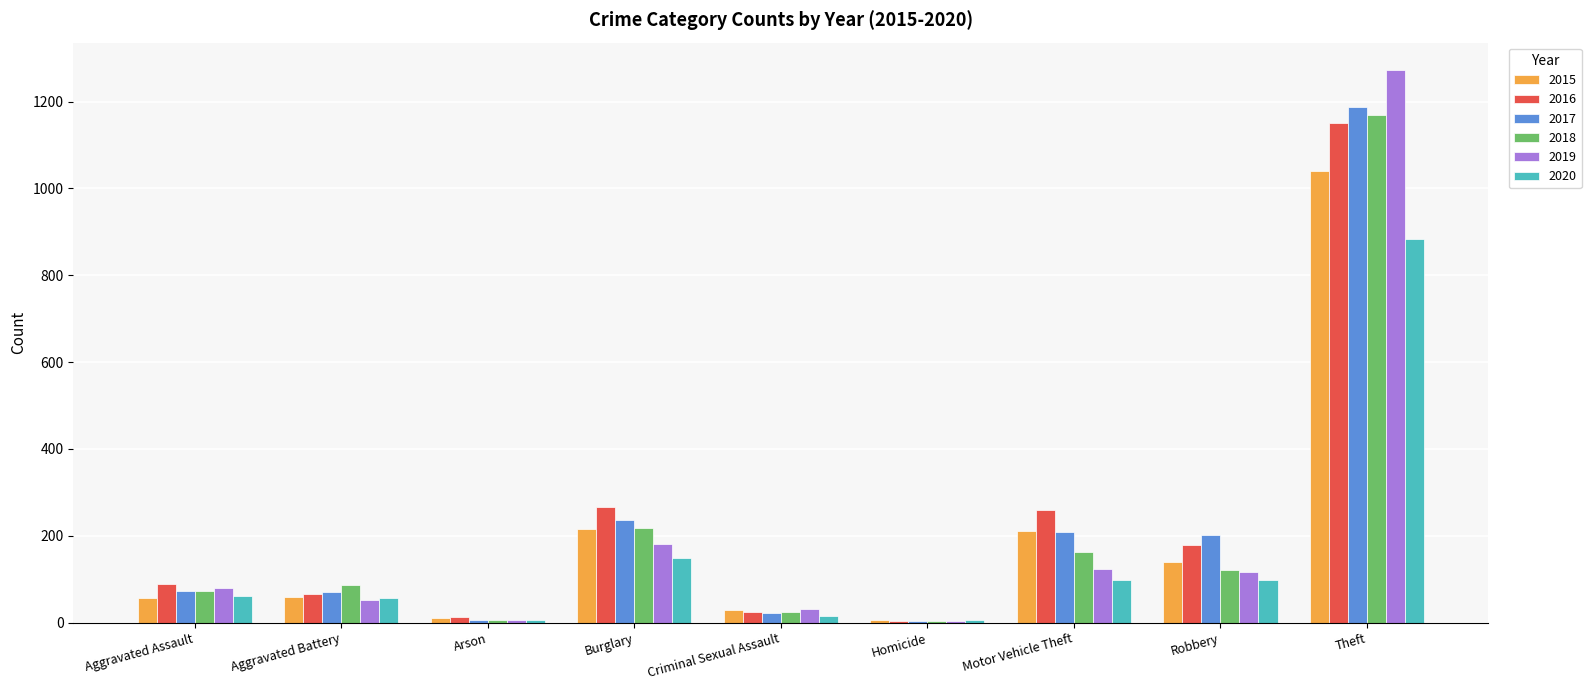

What is the difference between the 2018 values at Motor Vehicle Theft and Criminal Sexual Assault?

139